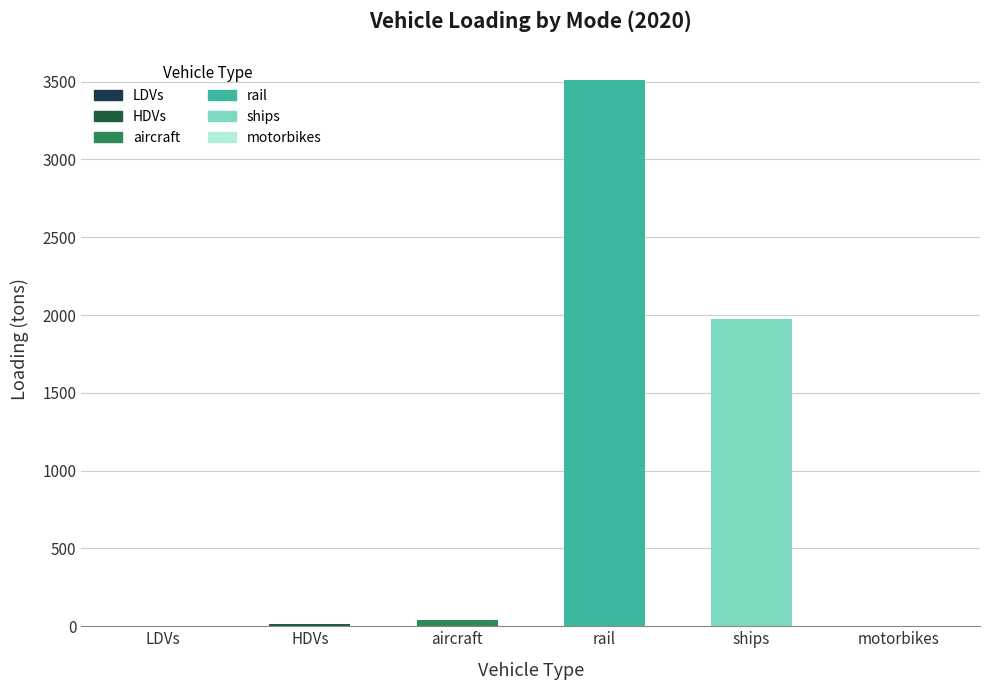

What is the change in value from LDVs to motorbikes?

-1.0